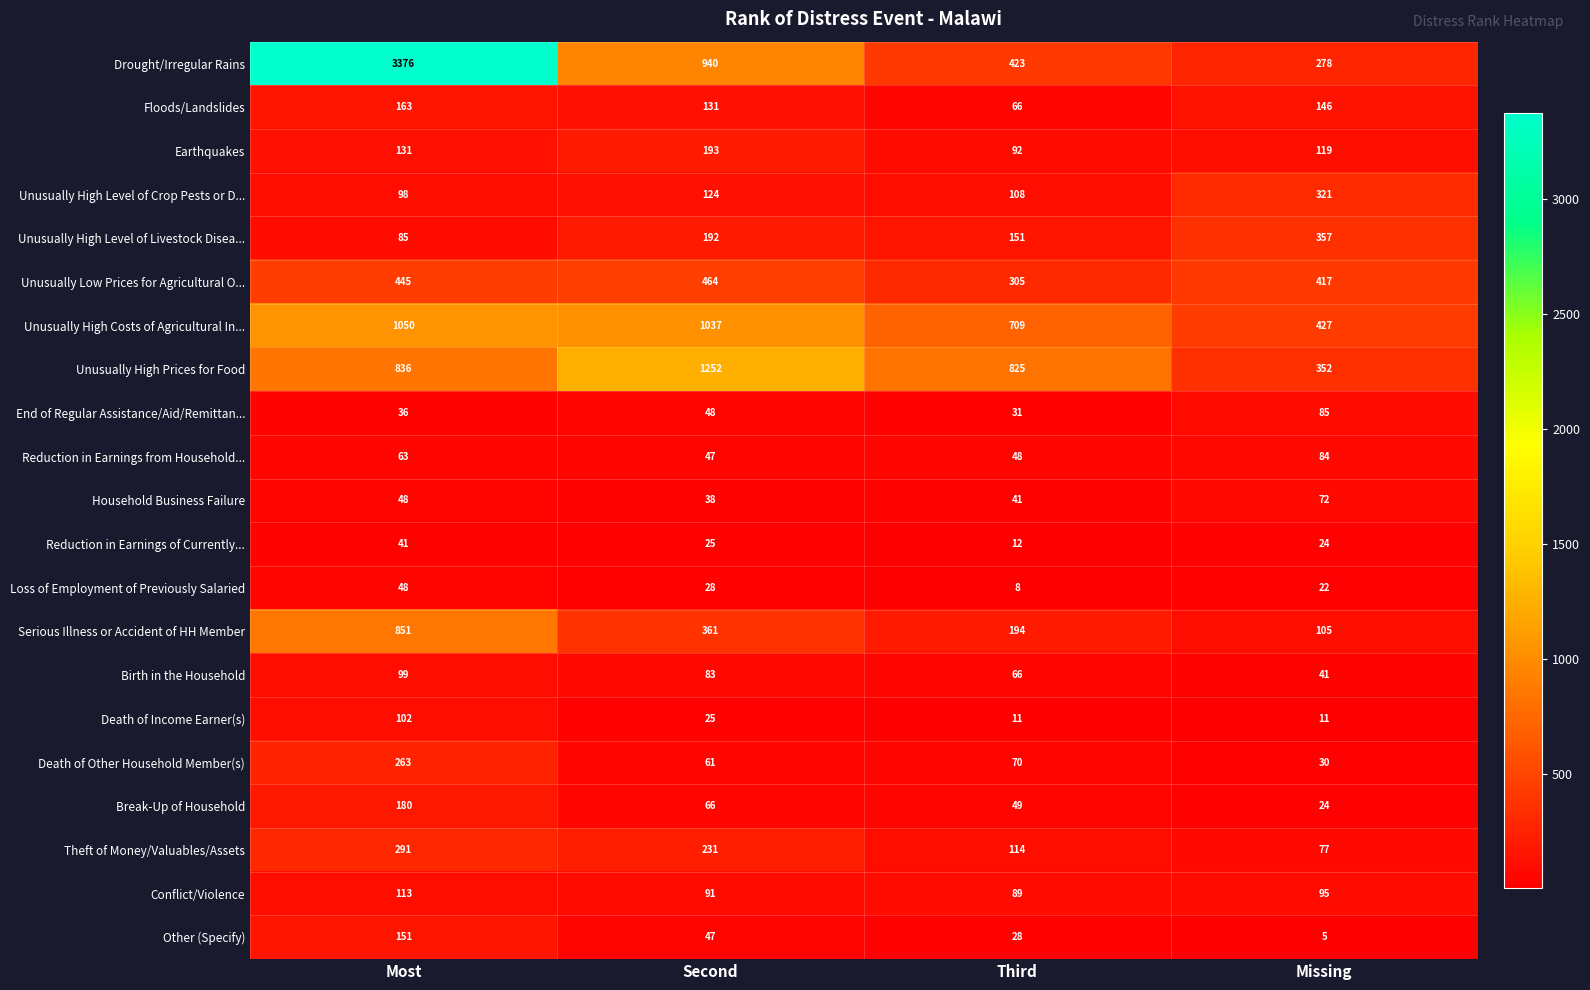

At which label is Birth in the Household closest to 70?

Third